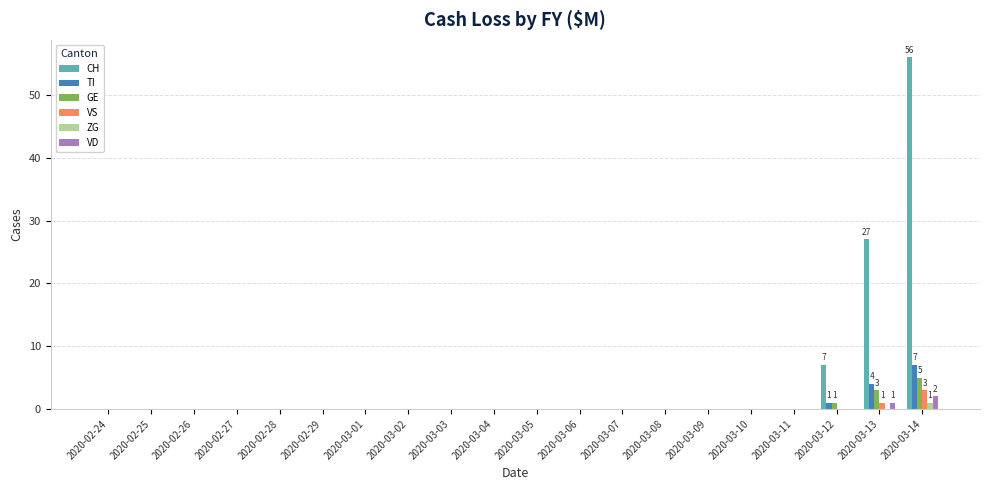

What are all the series names shown in the legend?

CH, TI, GE, VS, ZG, VD